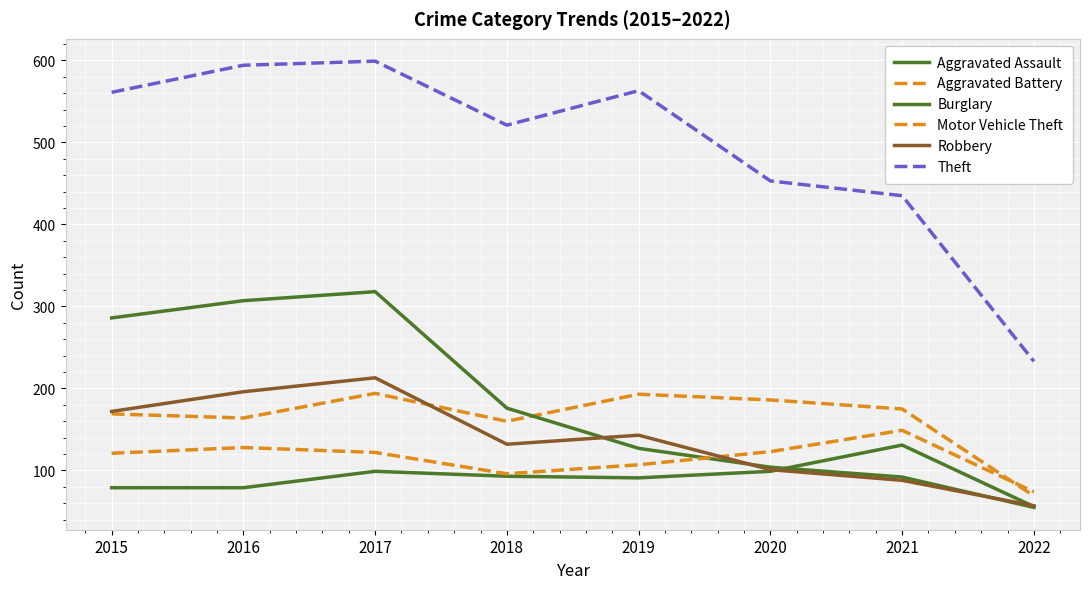

What is the value of the Robbery point at the 2nd from the left?

196